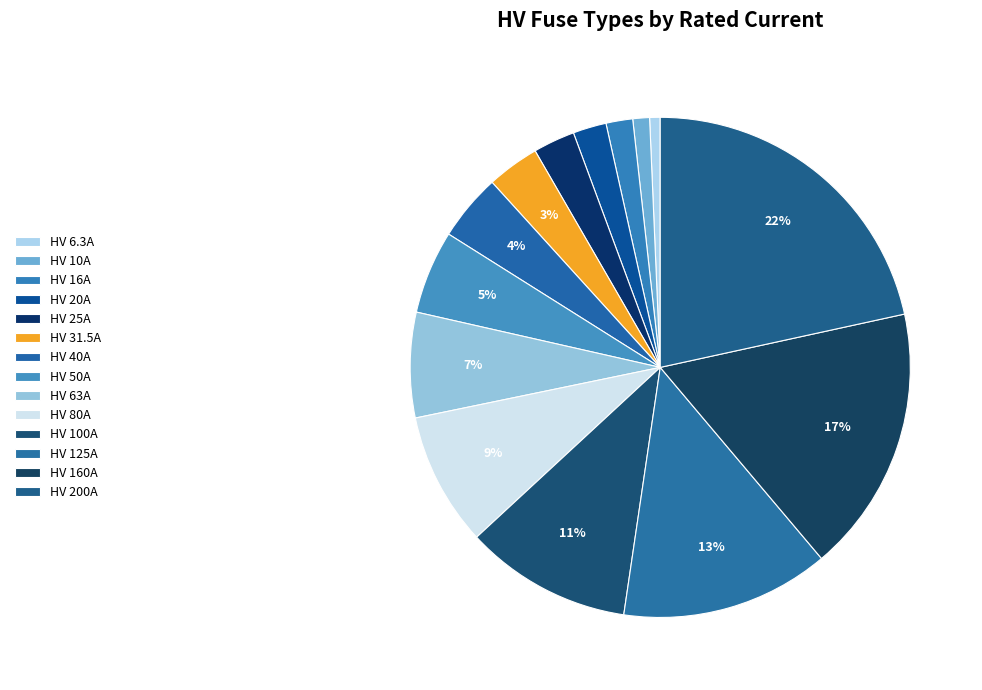

What is the change in value from HV 50A to HV 125A?

+75.0